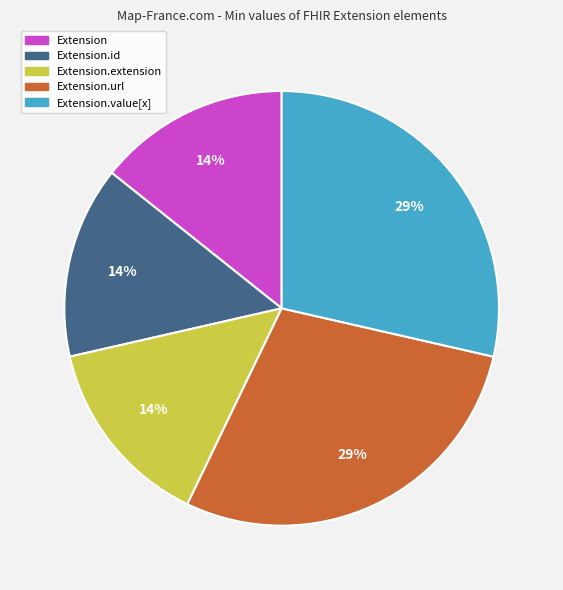

Does any single category account for the majority?

No